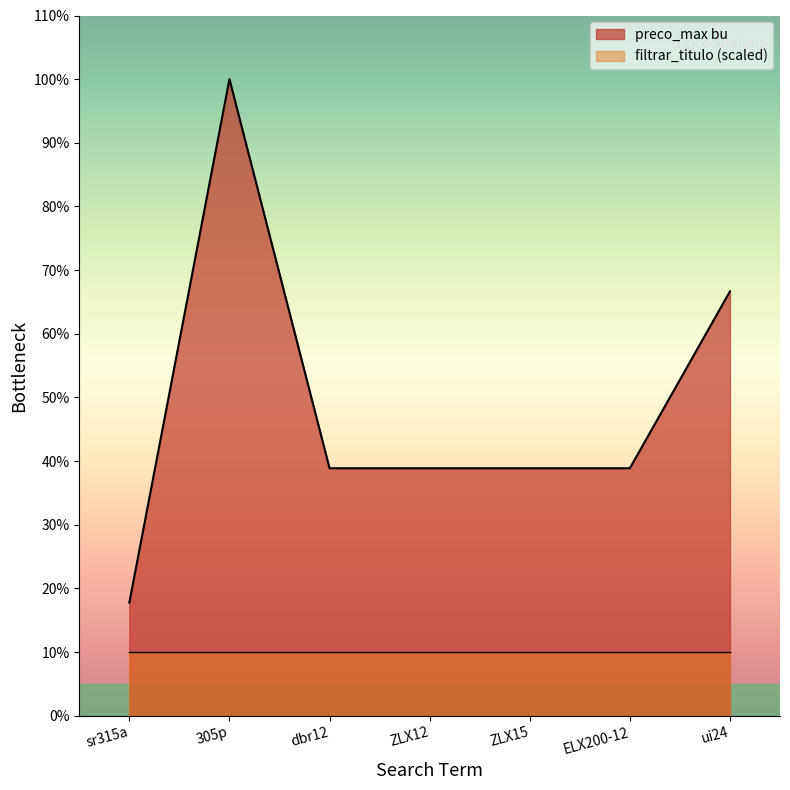

At which label is the value closest to 5300?

ui24